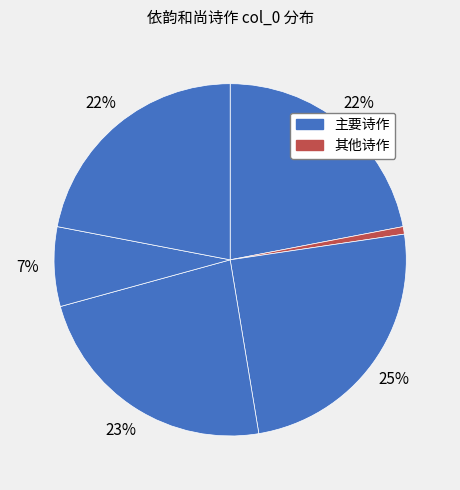

Count the number of slices in the pie.

6